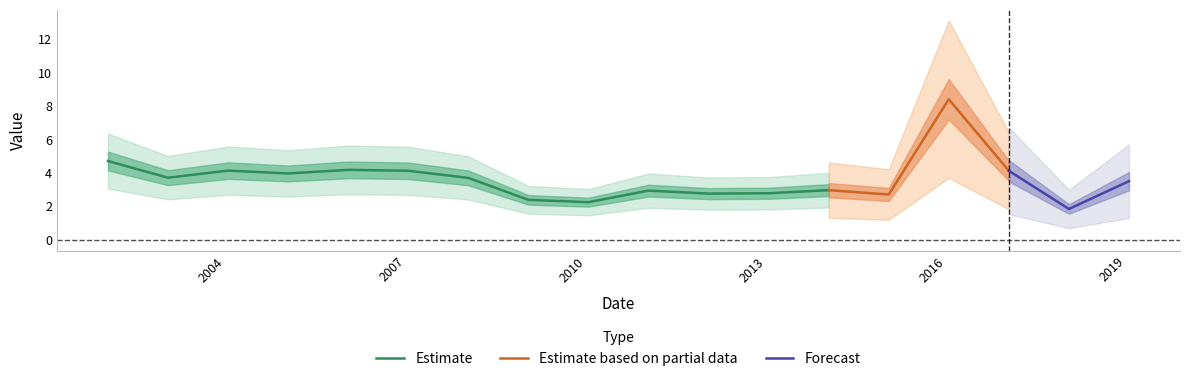

Rank the categories by value from lowest to highest.

2018-01-15, 2010-01-15, 2009-01-15, 2015-01-15, 2012-01-15, 2013-01-15, 2011-01-15, 2014-01-15, 2019-01-15, 2008-01-15, 2003-01-15, 2005-01-15, 2017-01-15, 2007-01-15, 2004-01-15, 2006-01-15, 2002-01-15, 2016-01-15